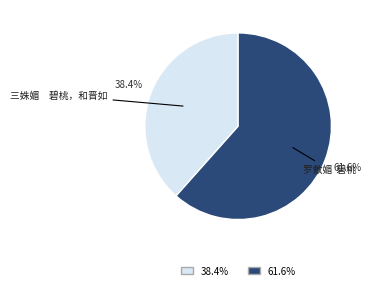

Approximately how many times larger is the value at 罗敷媚 碧桃 compared to 三姝媚 碧桃，和晋如?

1.6